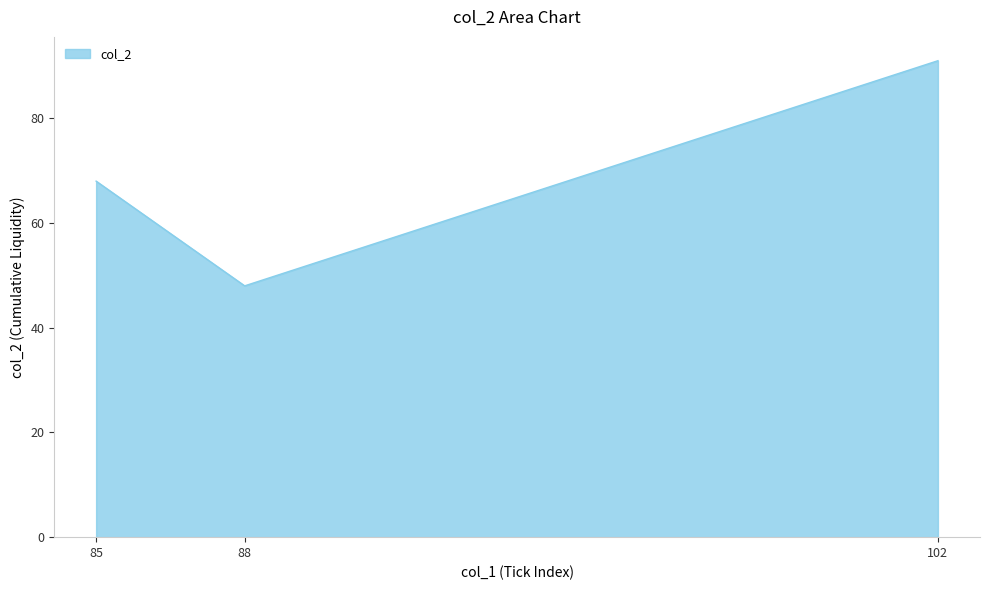

The value at 88 is 73. True or false?

False